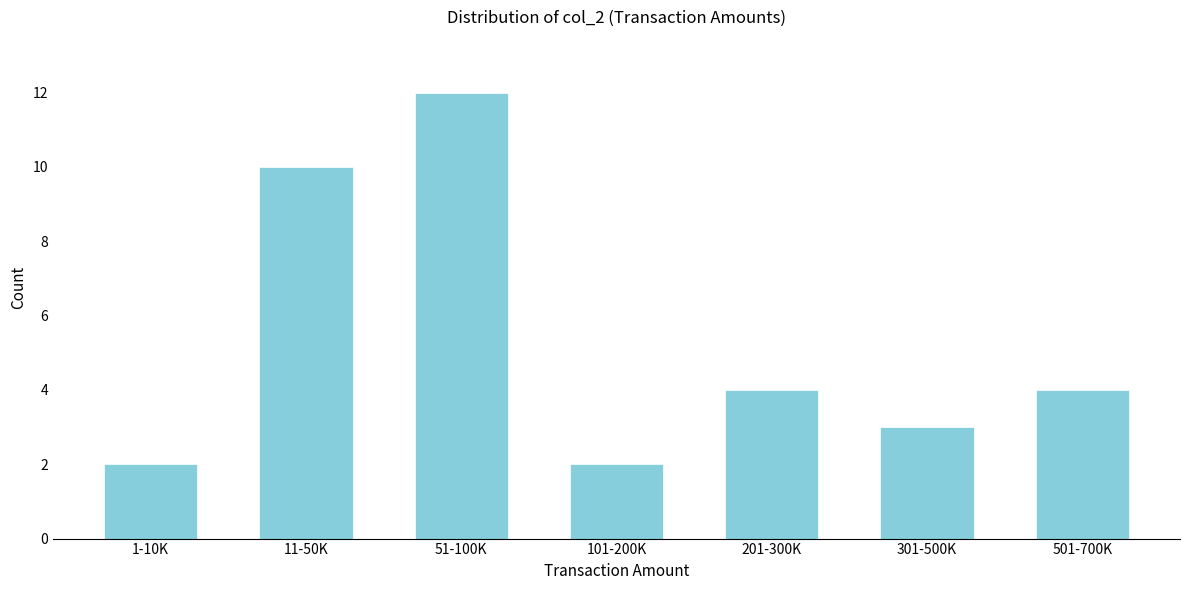

Reading right to left, transcribe all the data shown in this chart.

4	3	4	2	12	10	2